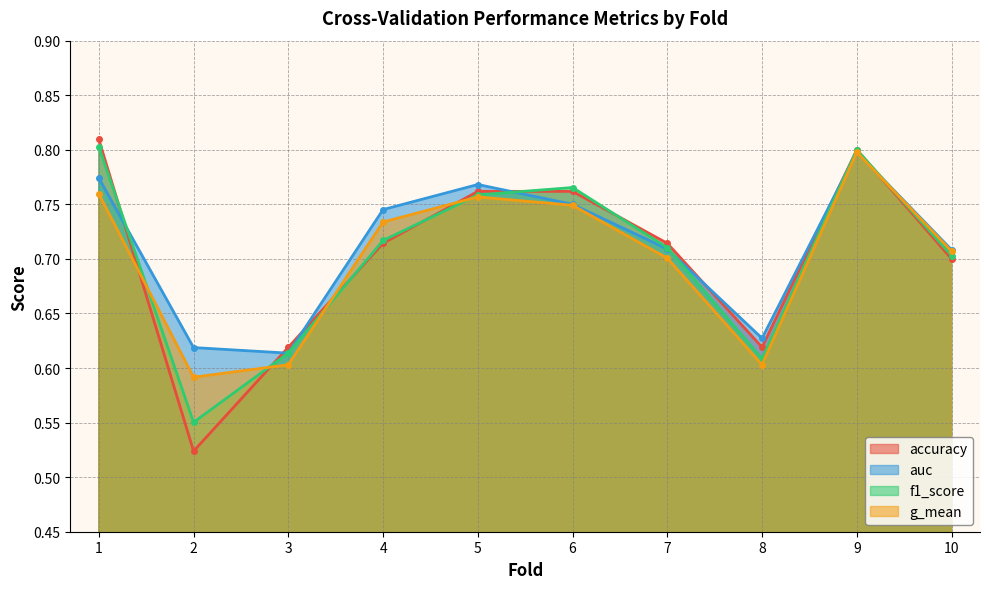

At which label is g_mean closest to 0?

2